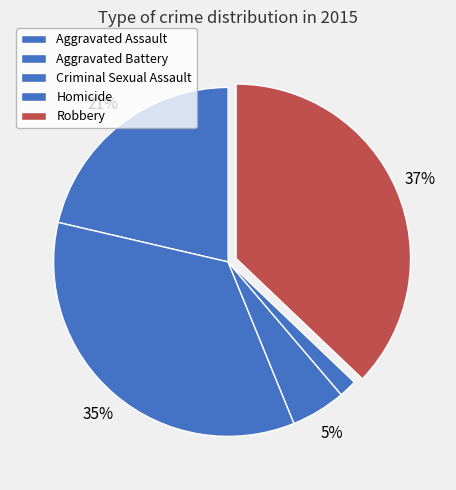

To the nearest percent, what is the combined percentage of Aggravated Battery and Robbery?

72%